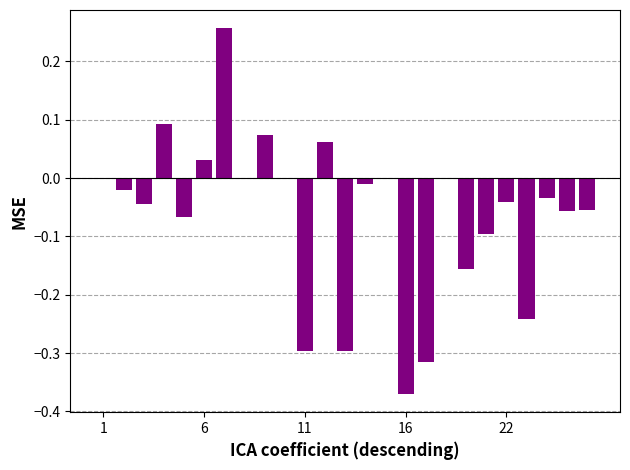

Are the bars horizontal?

No